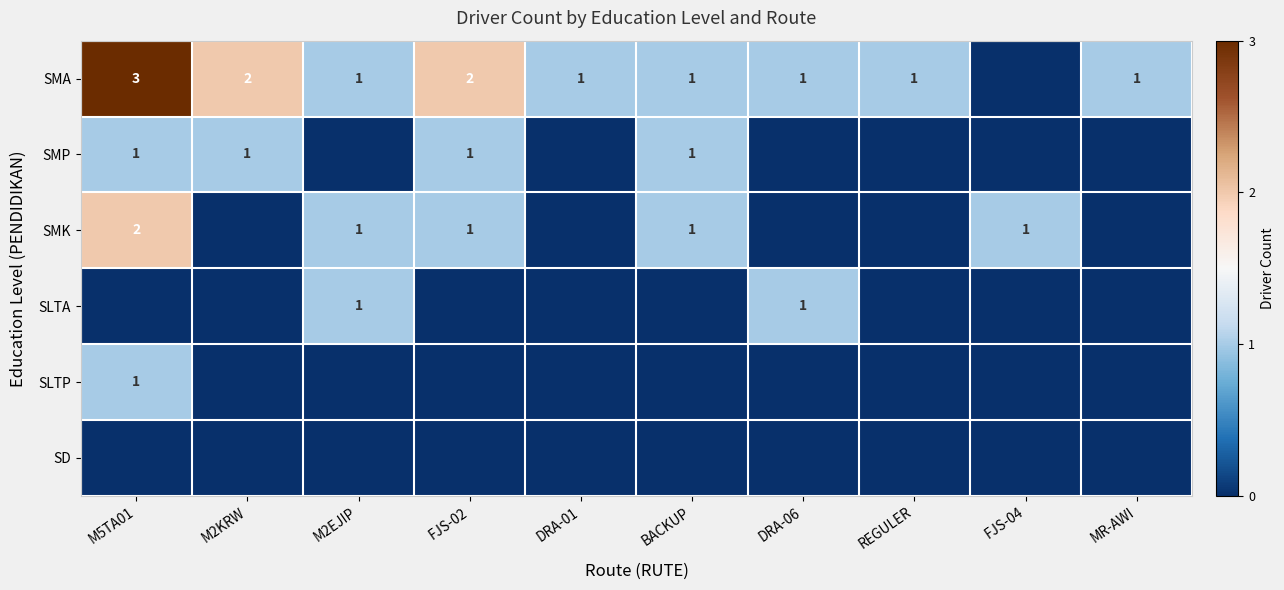

True or false: SMA has a value of 1 at DRA-06.

True